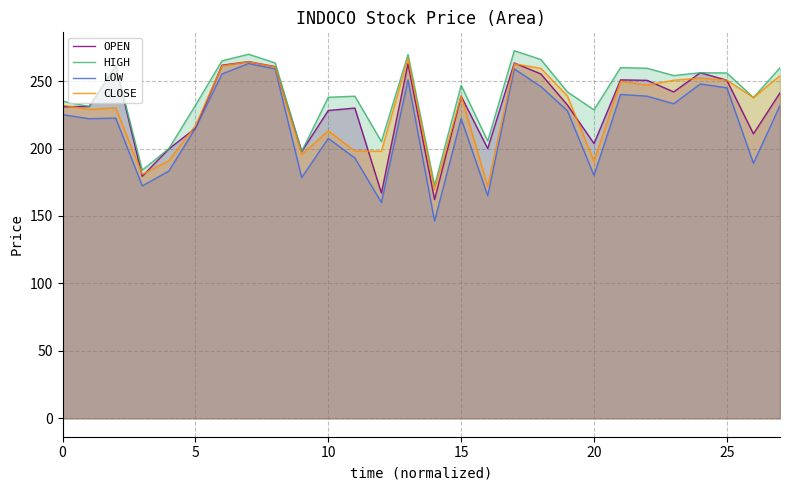

How many lines are shown in the chart?

4